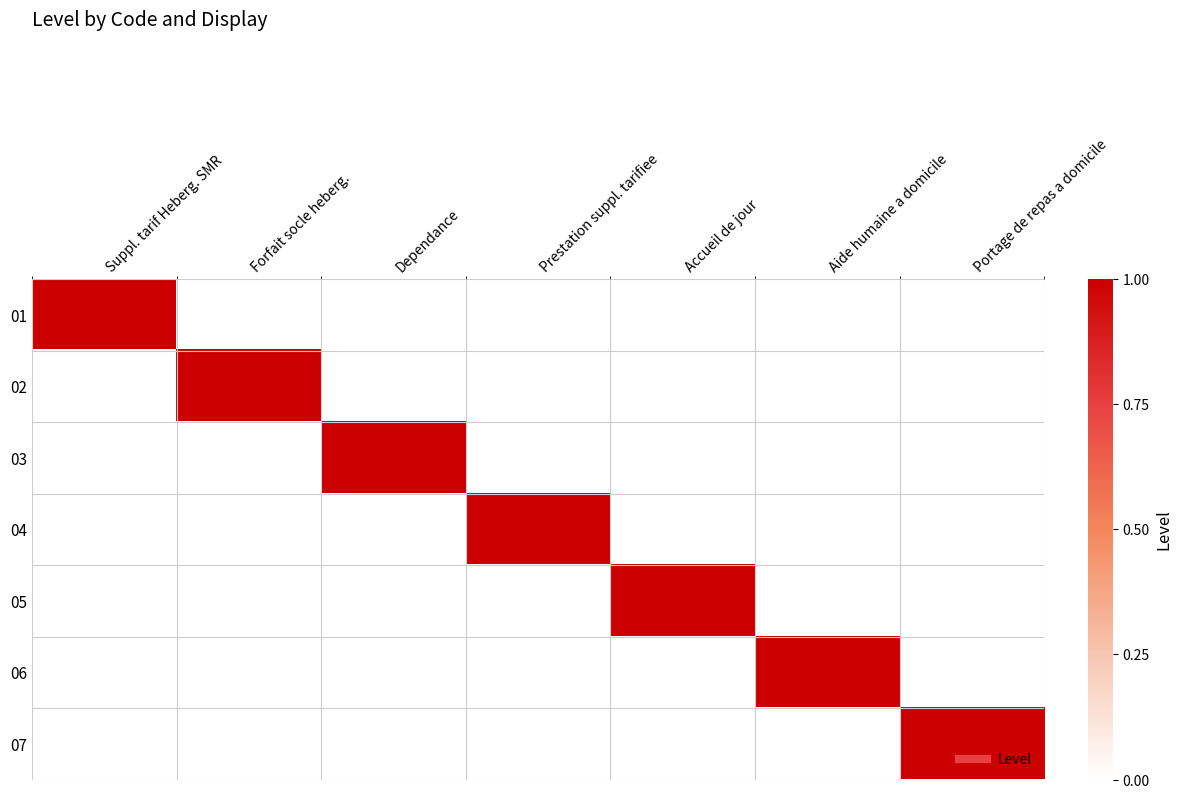

What is the total value across all series at Prestation suppl. tarifiee?

1